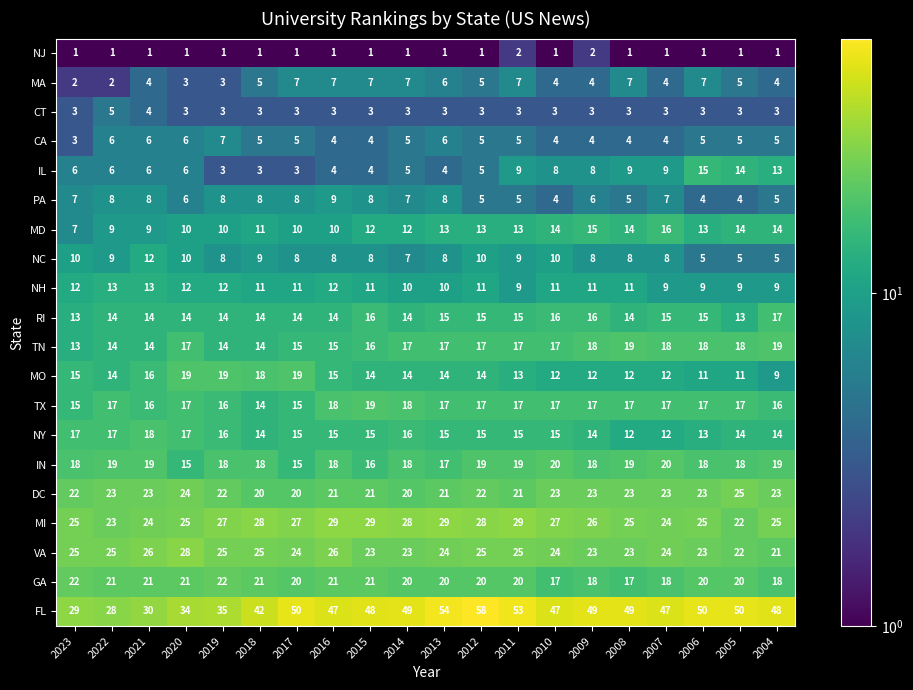

Which label corresponds to the largest value in the chart?

2012